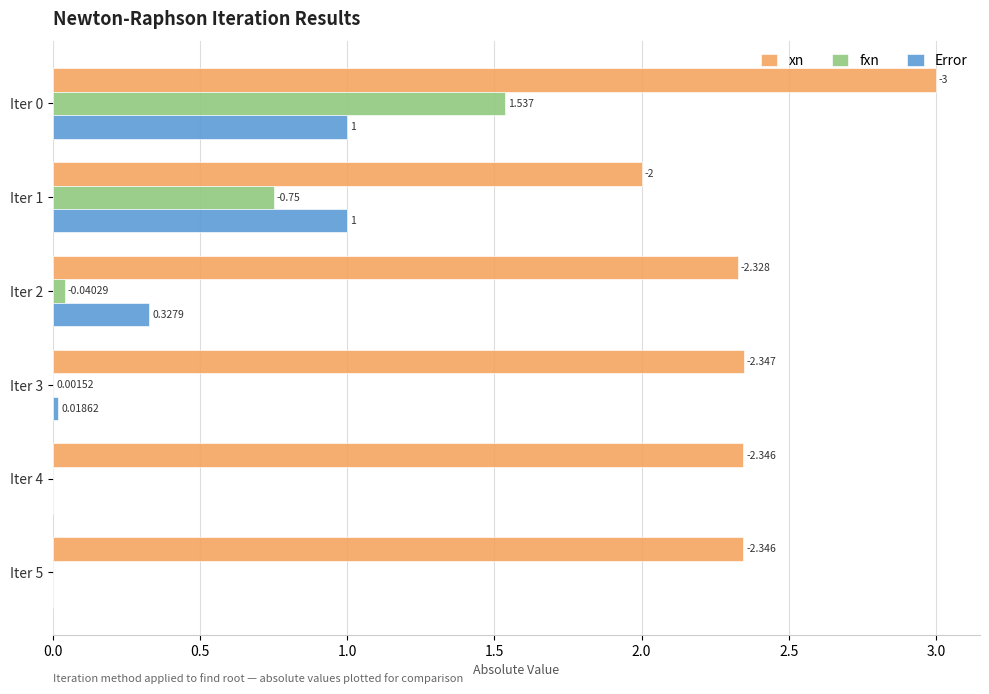

Between Iter 1 and Iter 4, which series saw the biggest shift?

Error